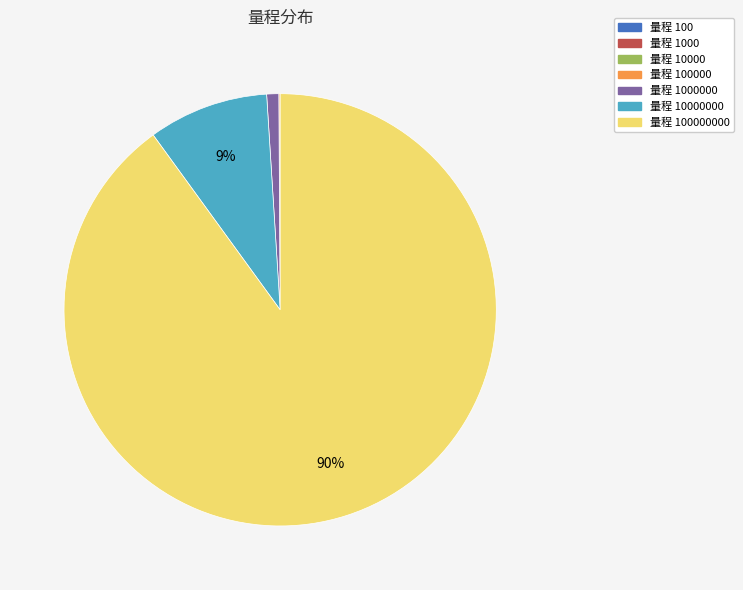

Does any single category account for the majority?

Yes